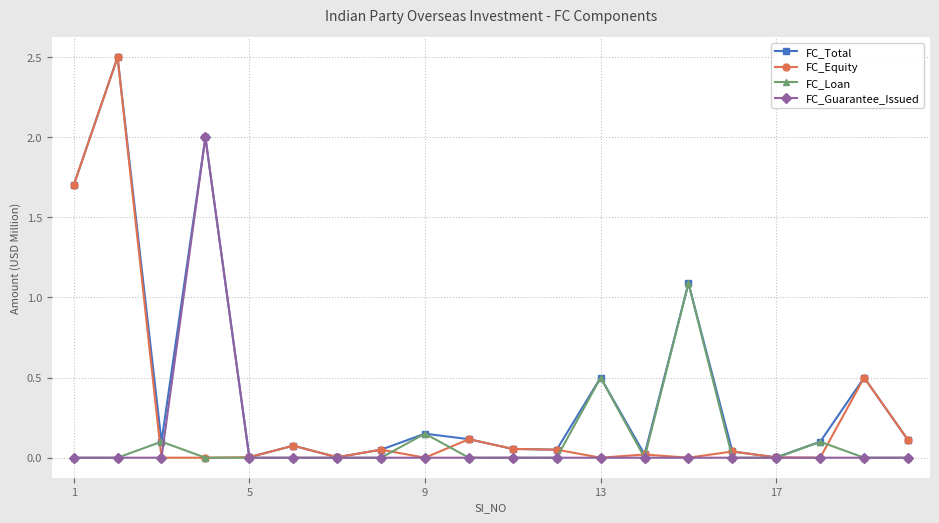

What is the greatest value displayed?

2.5